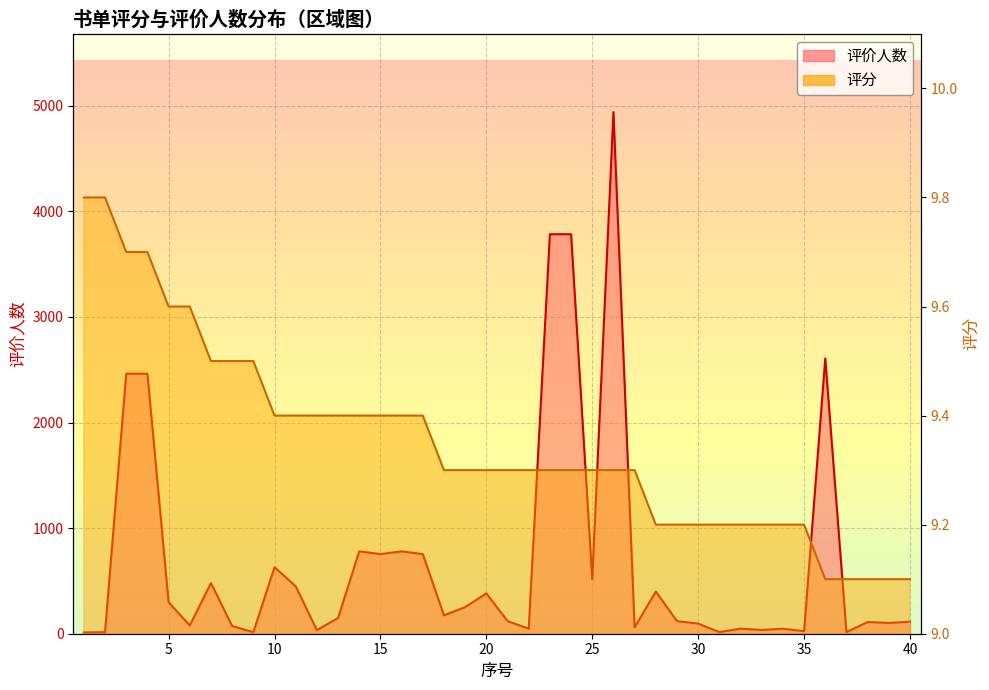

True or false: 评价人数 has more than 2 points higher than both neighbors.

True